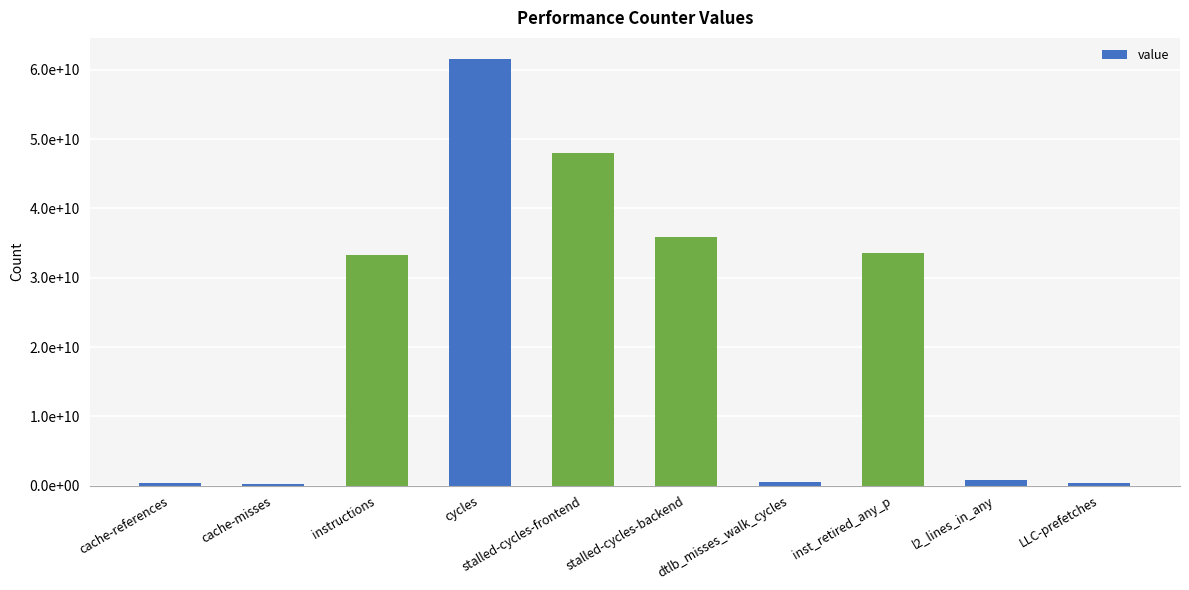

How many bars are there in total?

10